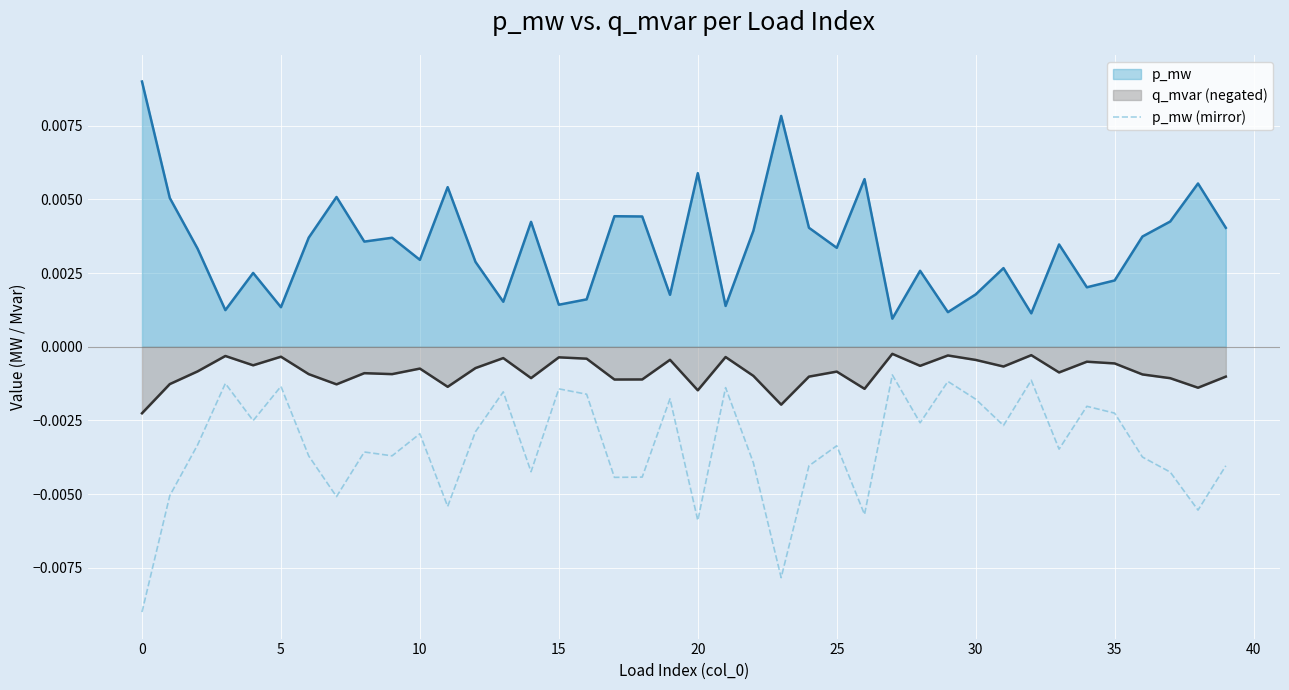

Rank the series by their average value, from lowest to highest.

p_mw (mirror), q_mvar (negated), p_mw